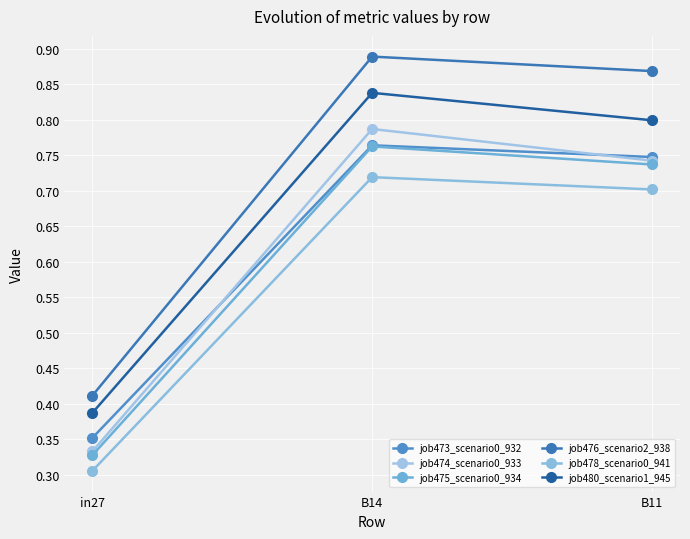

What is the difference between the highest and lowest values at B14?

0.2